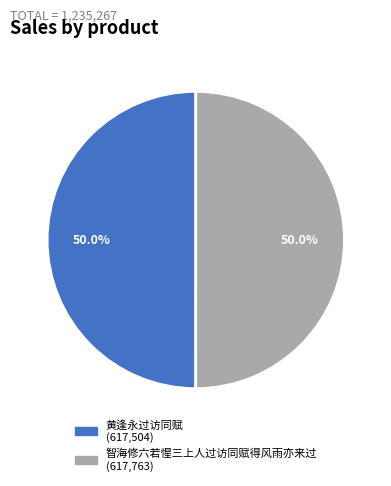

How many segments does this pie chart have?

2